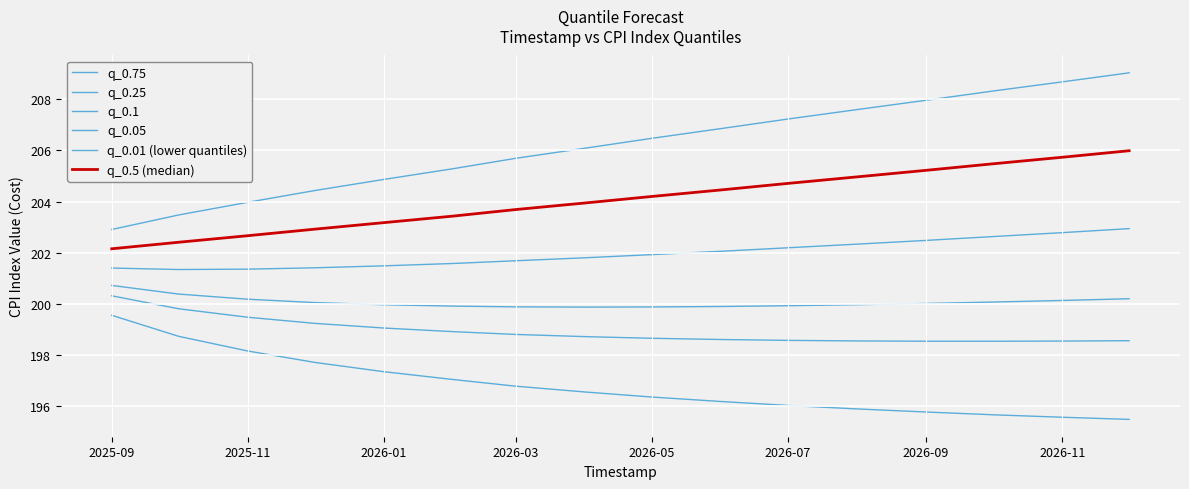

Which series has the widest spread of values?

q_0.75